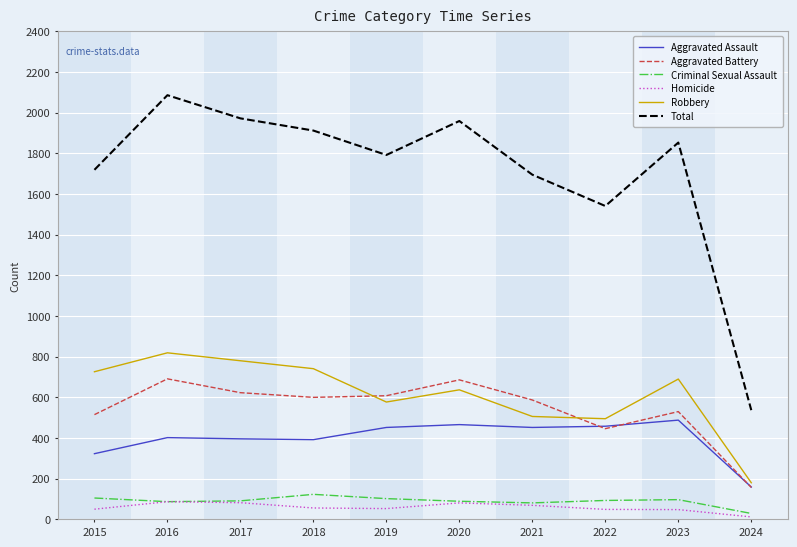

Is it true that Robbery equals 1305 at 2015?

False